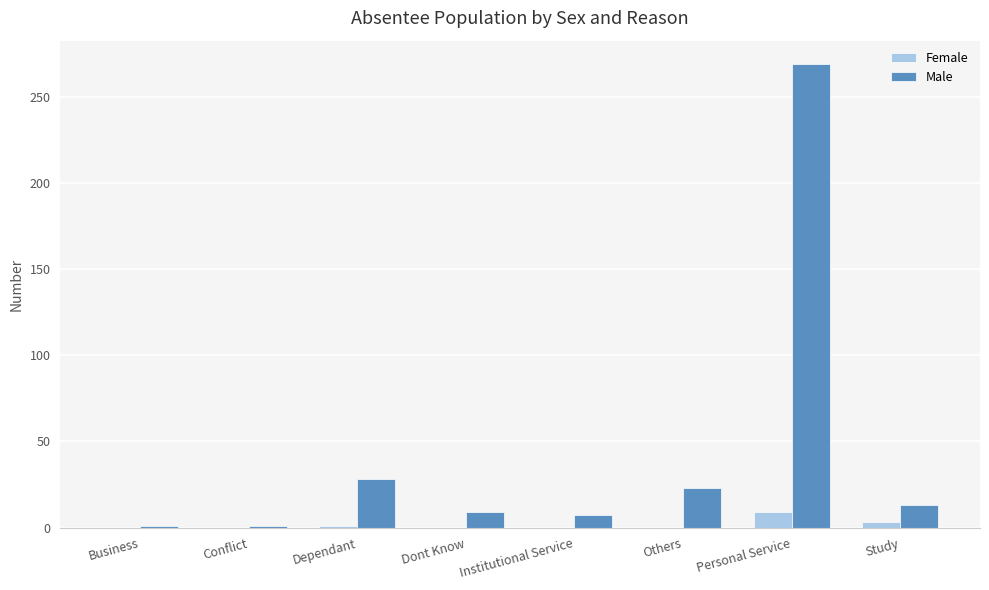

Which label corresponds to the largest value in the chart?

Personal Service